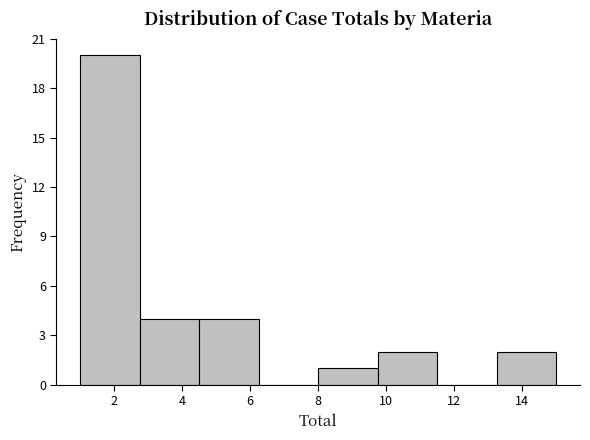

Reading left to right, transcribe this chart: for each bar, give the range it covers on the x-axis and its height. Neither the bar edges nor the heights are printed on the chart, so give them approximately, as read against the axes.

1.00 to 2.75: 20
2.75 to 4.50: 4
4.50 to 6.25: 4
6.25 to 8.00: 0
8.00 to 9.75: 1
9.75 to 11.50: 2
11.50 to 13.25: 0
13.25 to 15.00: 2